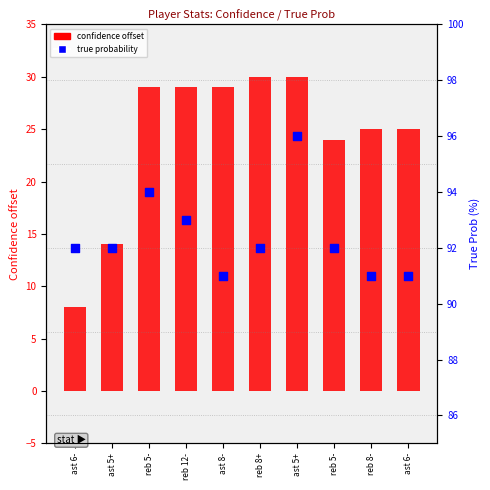

Is the value of confidence (offset from 100) at ast 8- greater than the value of true probability within sample at ast 6-?

No